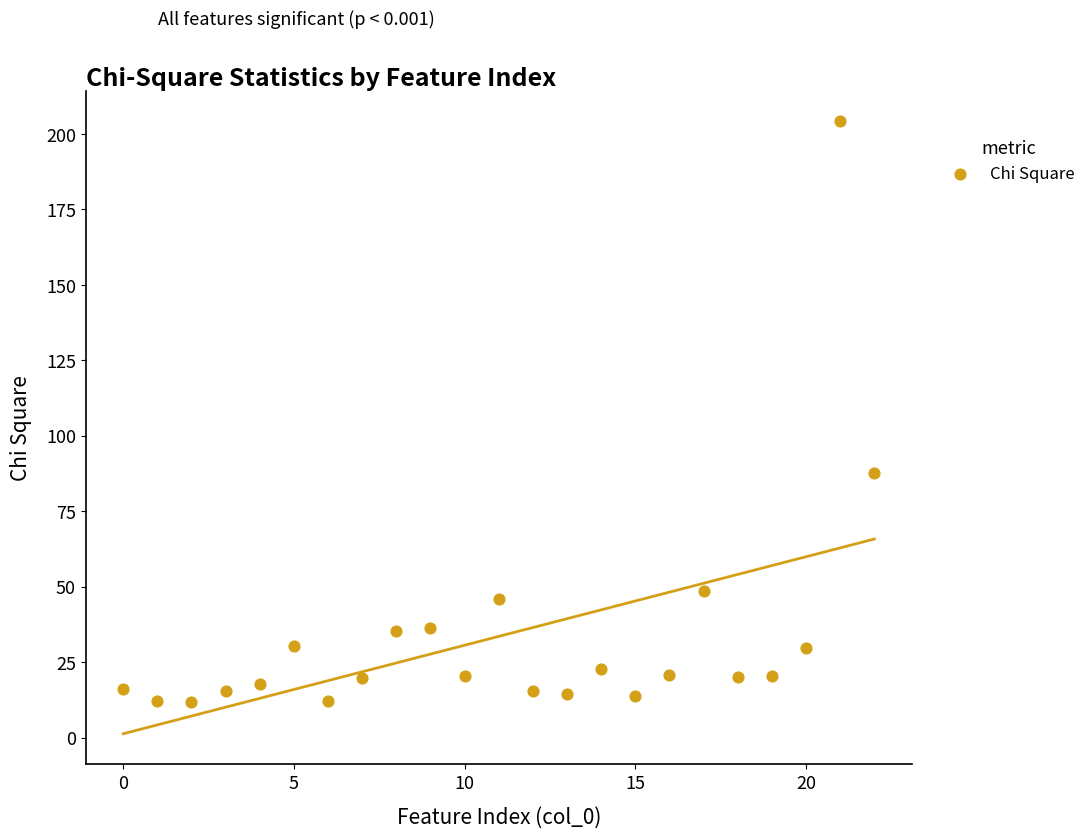

What is the range of Y values (max minus min)?

192.5